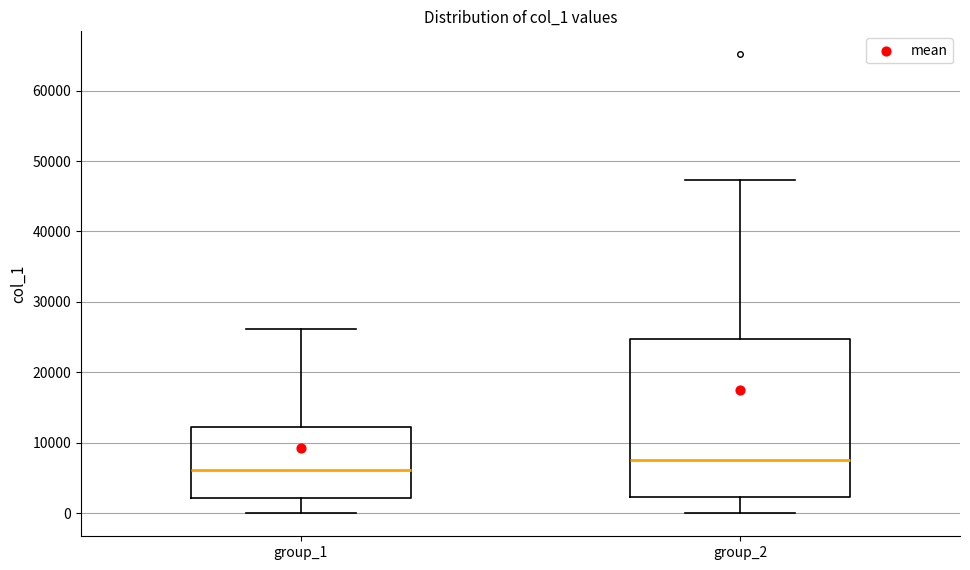

Reading left to right, transcribe this box plot: for each box, give where its median line is, the range the box spans, and where its two whiskers end, as read against the y-axis. The values are not printed on the chart, so give them approximately, as read against the axis.

group_1: median 6000, box 2000 to 12000, whiskers 0 to 26000
group_2: median 8000, box 2000 to 25000, whiskers 0 to 47000